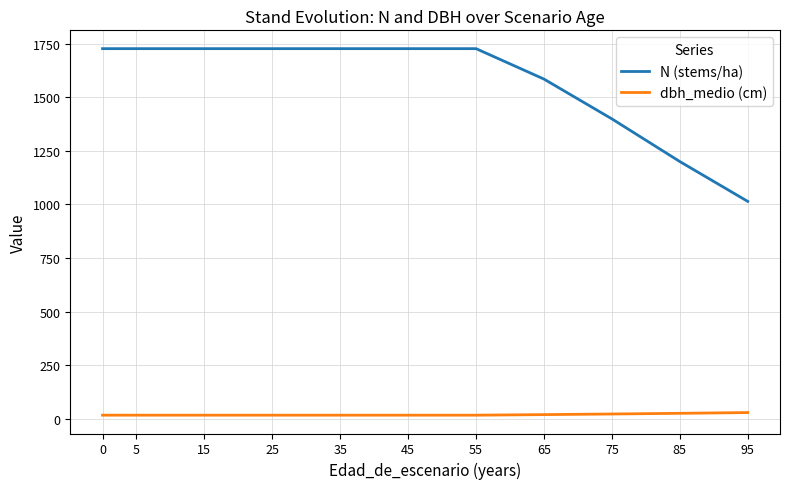

Which series changed the most between 45 and 75?

N (stems/ha)